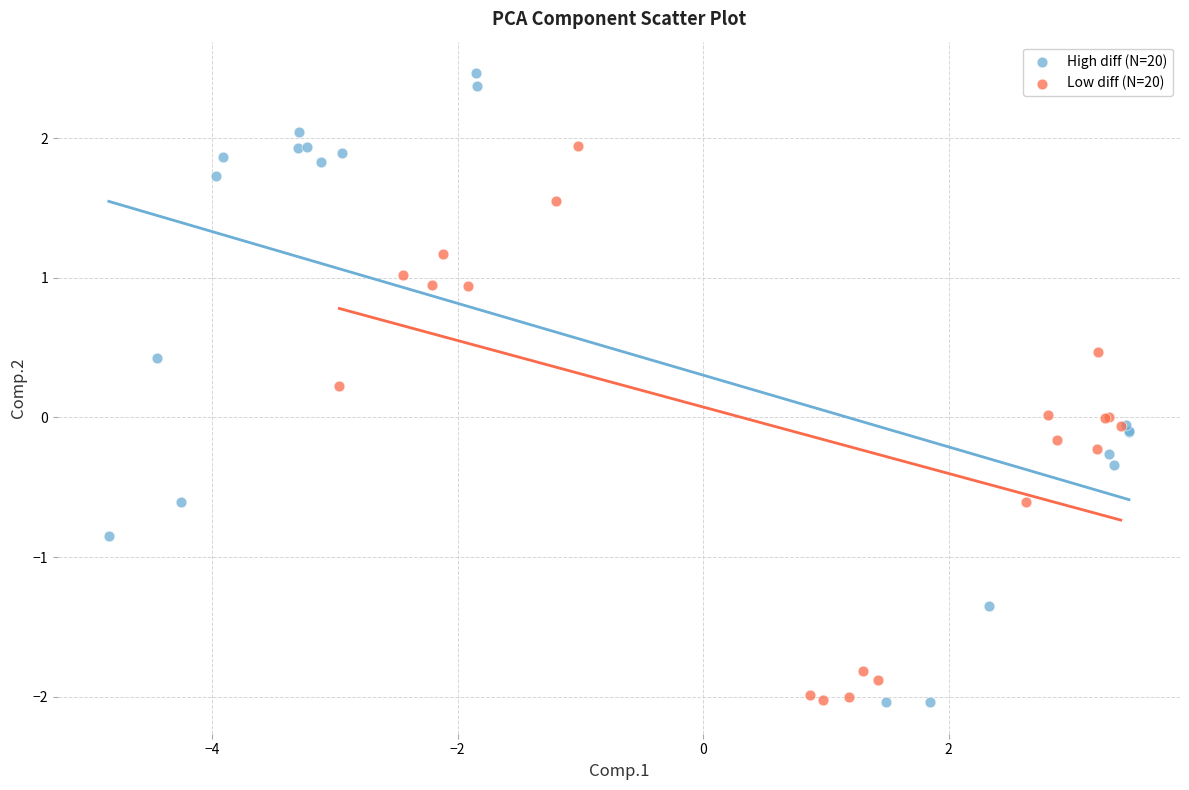

Which series contains the highest Y value?

High diff (N=20)